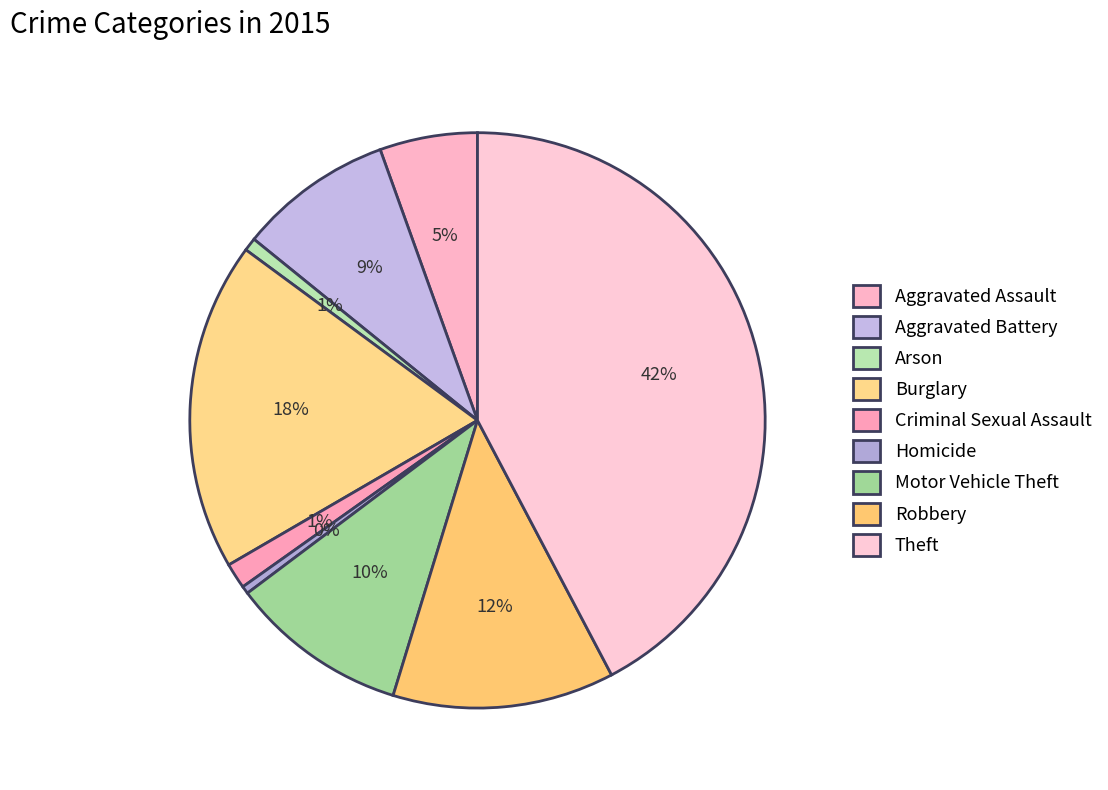

Count the number of slices in the pie.

9